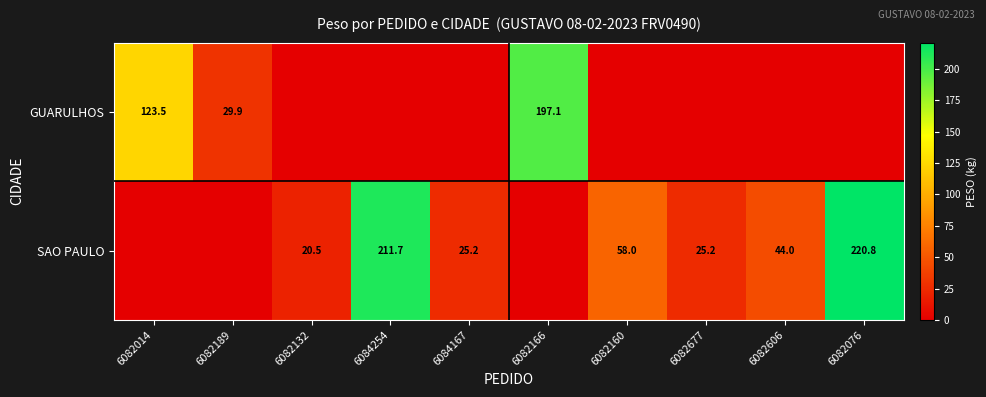

The SAO PAULO series shows 20.5 at 6082132. True or false?

True